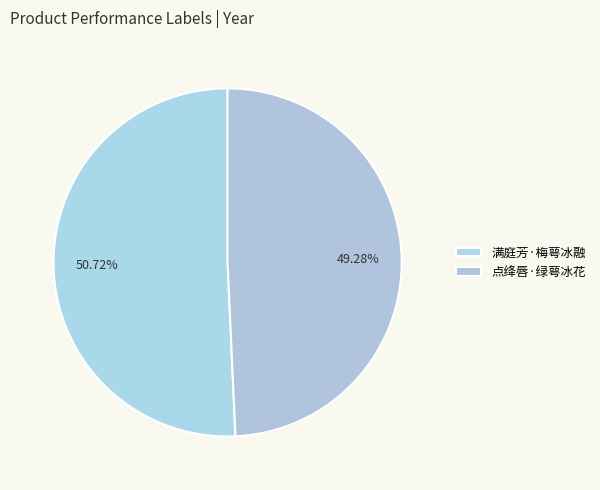

How many slices are in this pie chart?

2